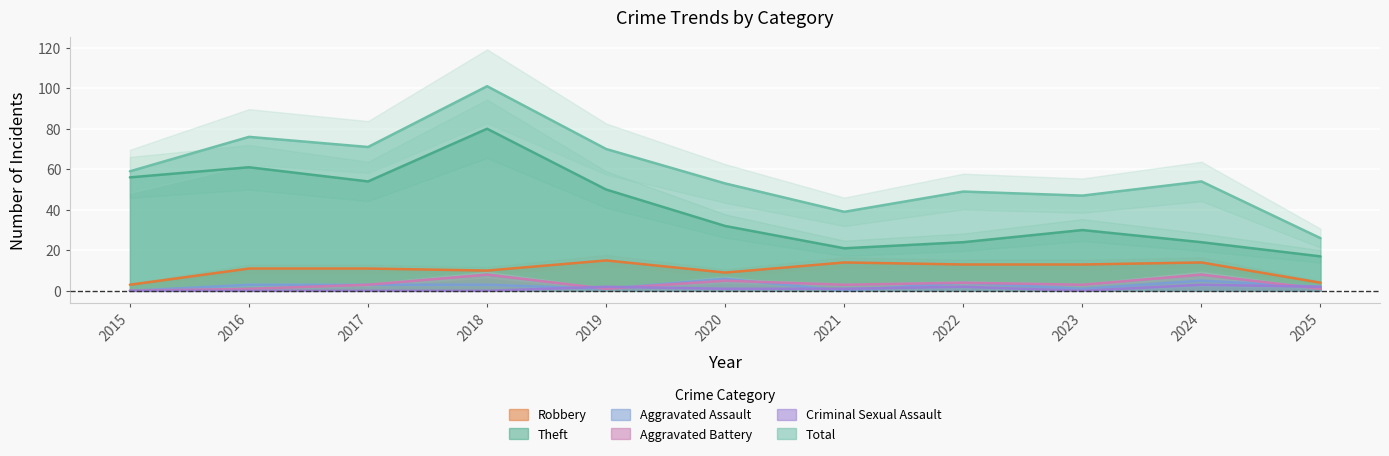

Rank the series at 2023 from highest to lowest value.

Total, Theft, Robbery, Aggravated Battery, Aggravated Assault, Criminal Sexual Assault